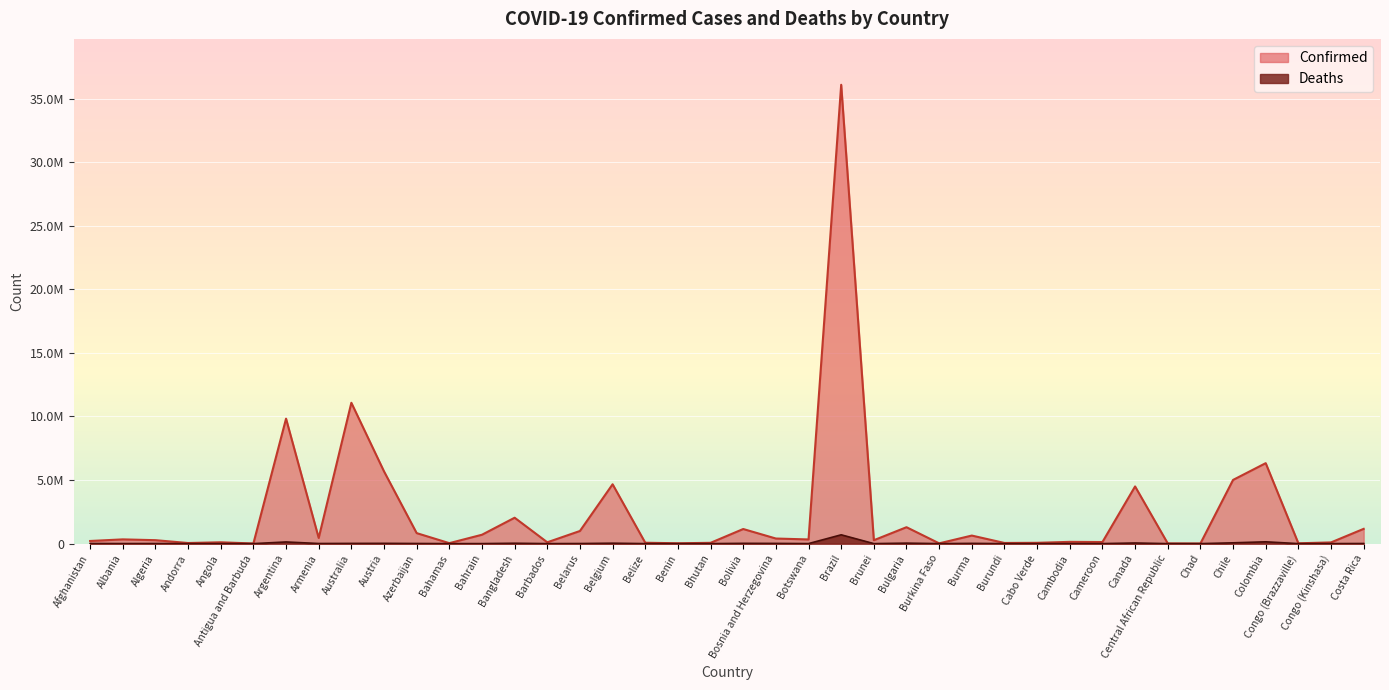

True or false: Deaths and Confirmed intersect in this chart.

False